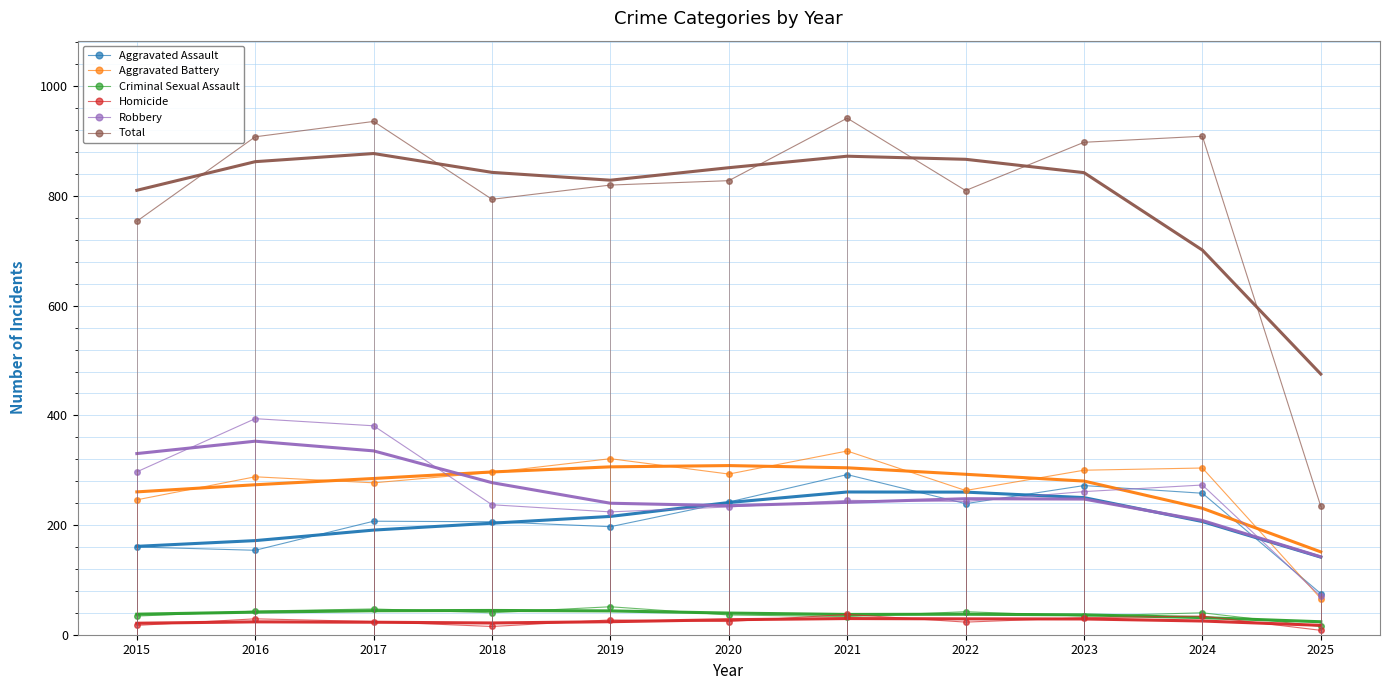

At which label does Total reach its minimum?

2025